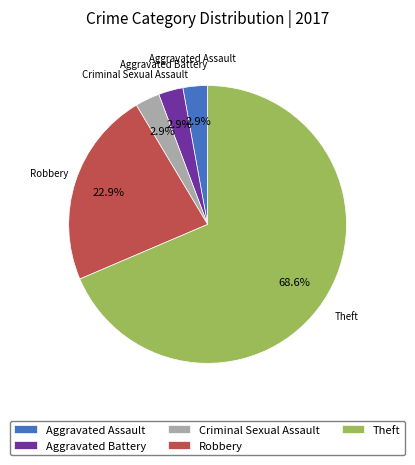

Is the sum of Theft and Robbery greater than half?

Yes